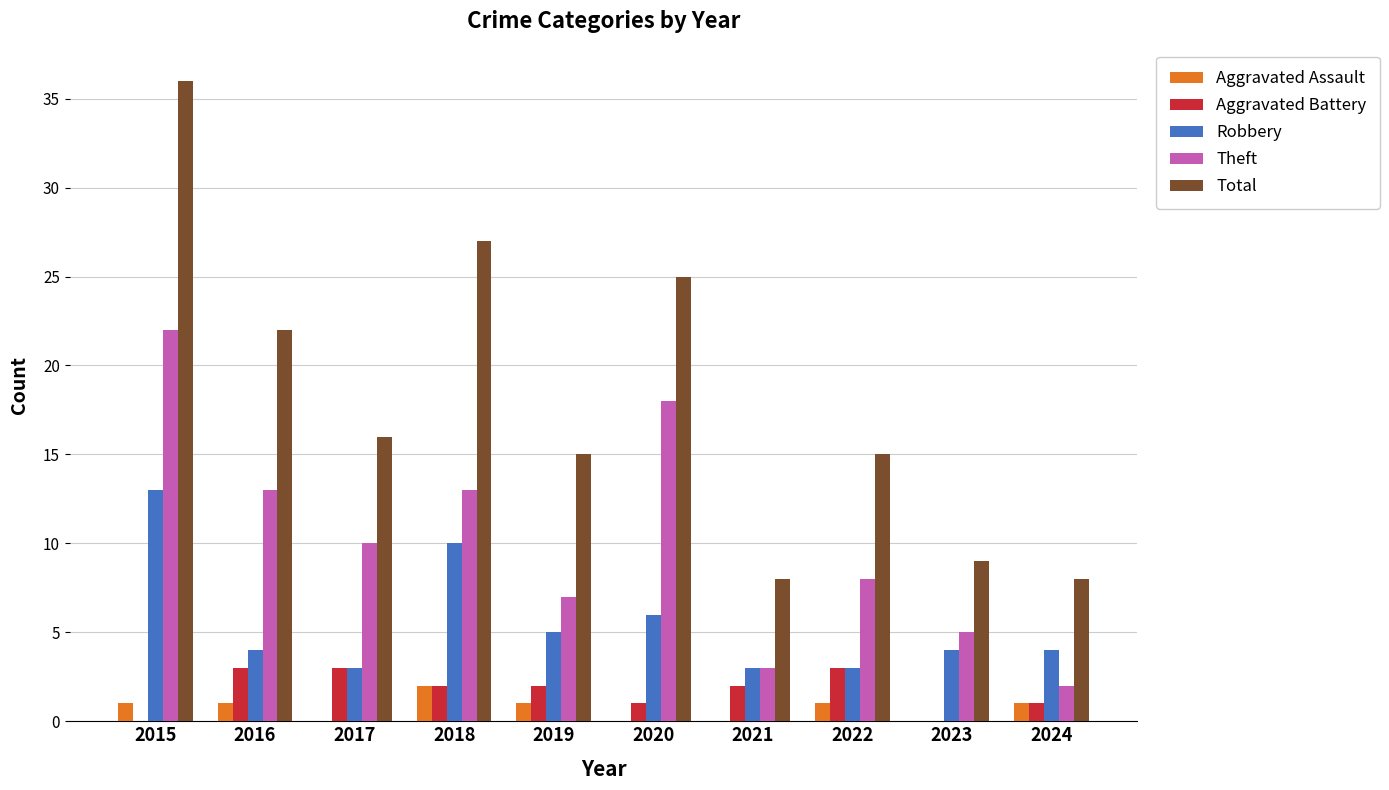

Reading left to right, list all the values displayed in this chart.

Aggravated Assault: 2015=1	2016=1	2017=0	2018=2	2019=1	2020=0	2021=0	2022=1	2023=0	2024=1
Aggravated Battery: 2015=0	2016=3	2017=3	2018=2	2019=2	2020=1	2021=2	2022=3	2023=0	2024=1
Robbery: 2015=13	2016=4	2017=3	2018=10	2019=5	2020=6	2021=3	2022=3	2023=4	2024=4
Theft: 2015=22	2016=13	2017=10	2018=13	2019=7	2020=18	2021=3	2022=8	2023=5	2024=2
Total: 2015=36	2016=22	2017=16	2018=27	2019=15	2020=25	2021=8	2022=15	2023=9	2024=8